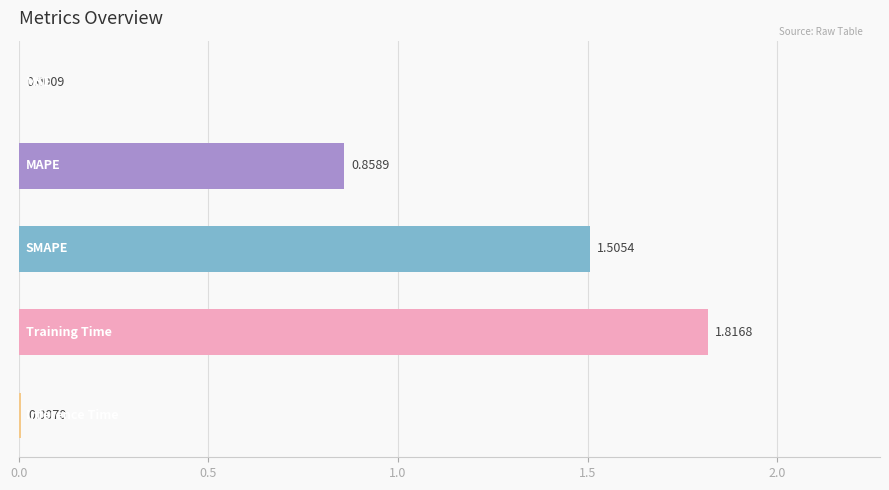

What is the sum of all values?

4.2